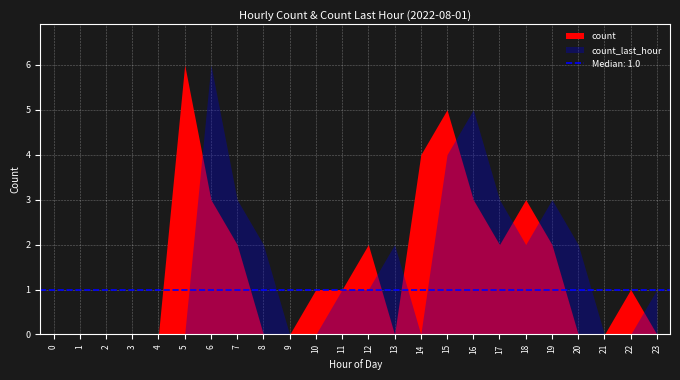

Where does the count_last_hour series first go above 1?

6